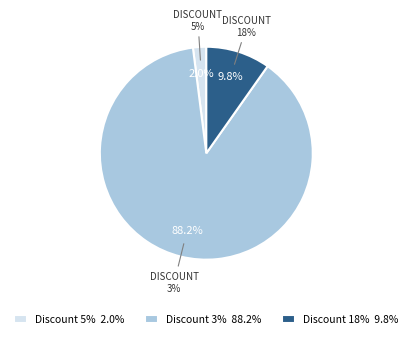

Is there a majority slice in this chart?

Yes